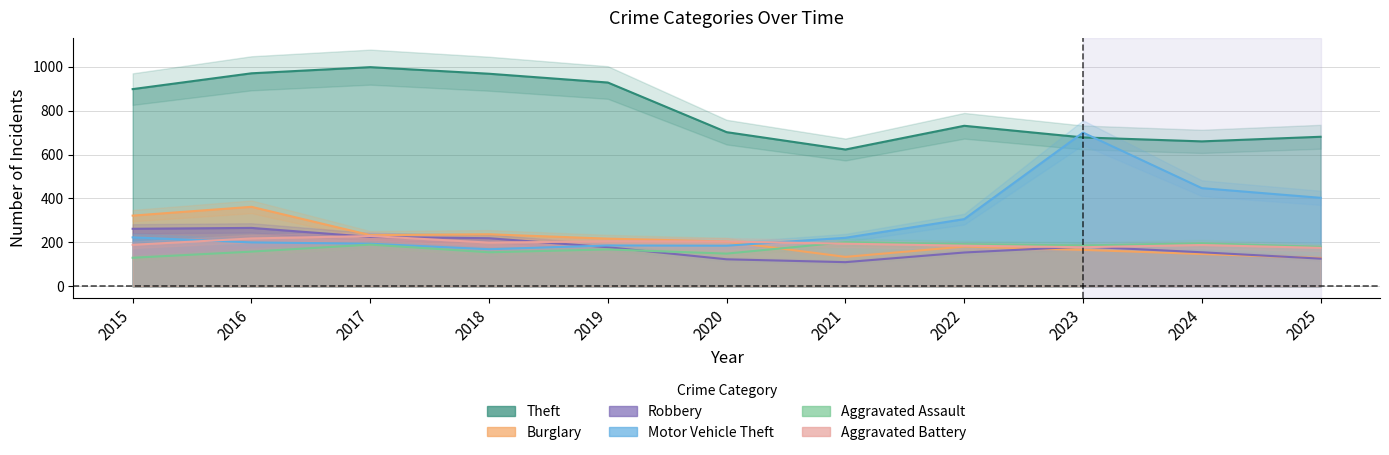

Which series has the largest total across all categories?

Theft